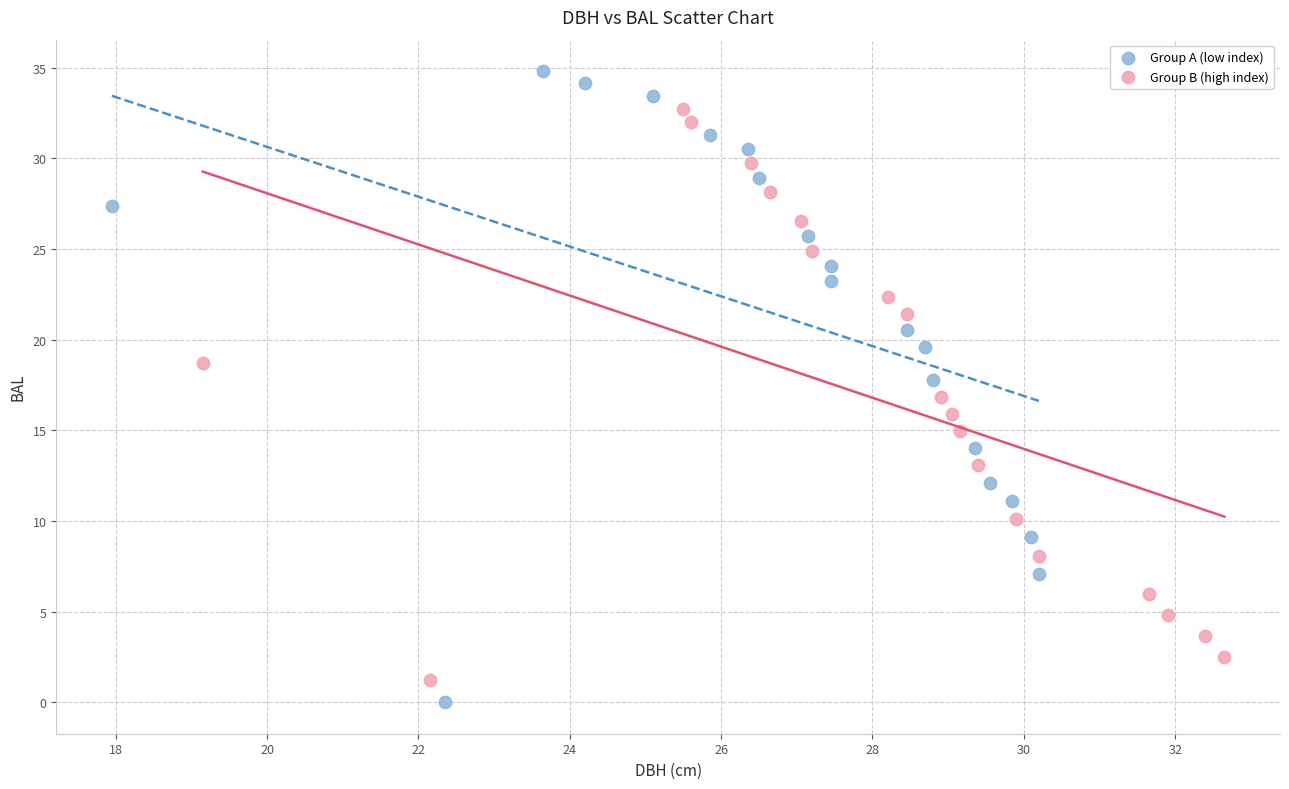

Which series has the widest spread of Y values?

Group A (low index)